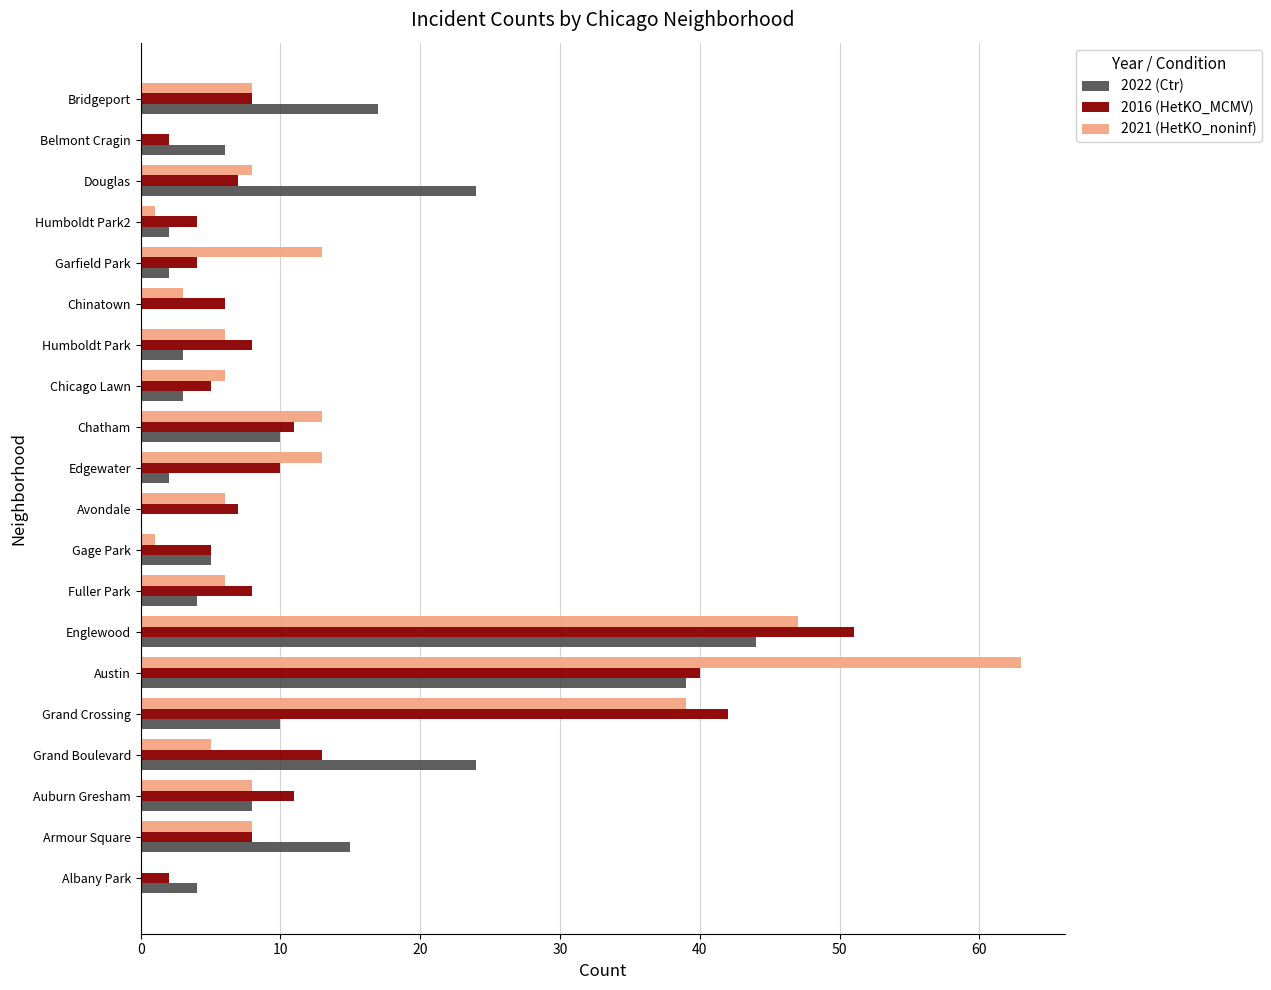

What is the greatest value displayed?

63